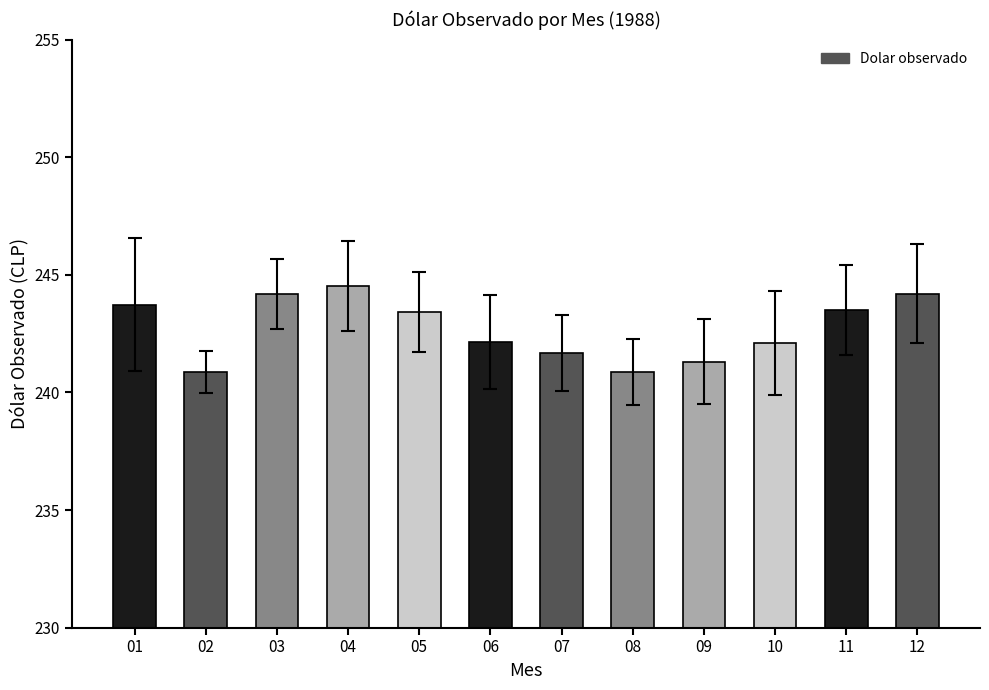

How many values are below 243?

6